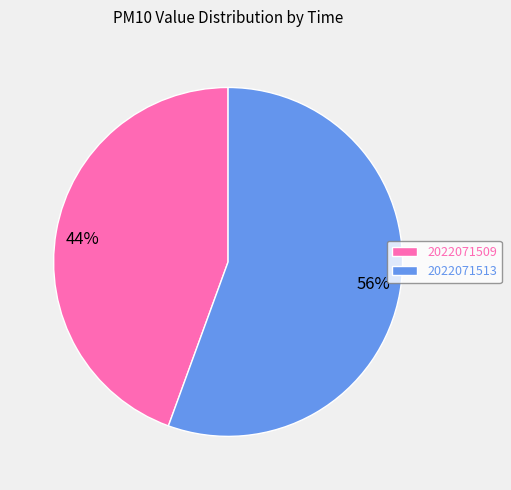

To the nearest percent, what is the average slice percentage?

50%